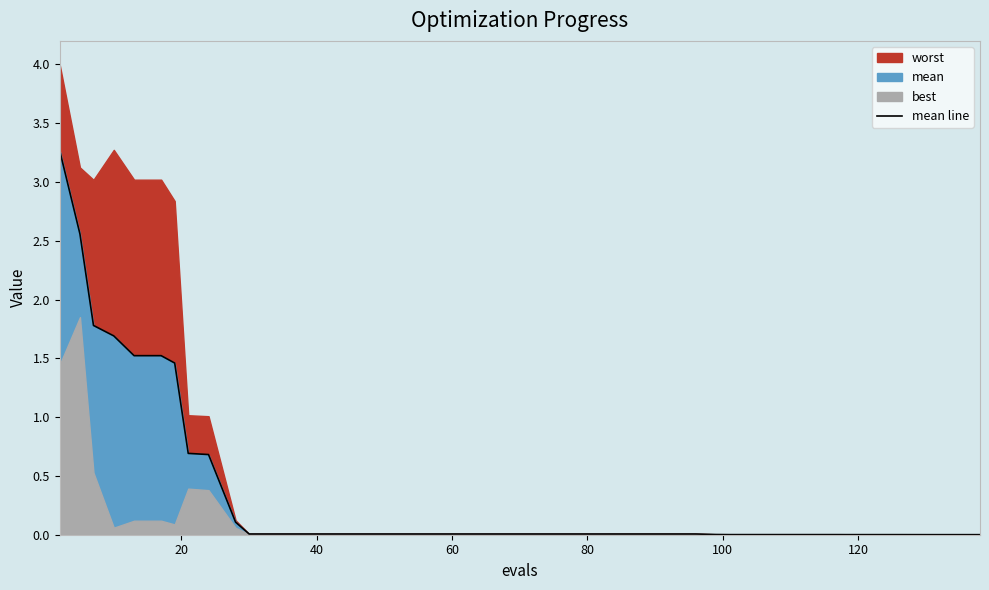

What is the highest value of the mean line series?

3.3